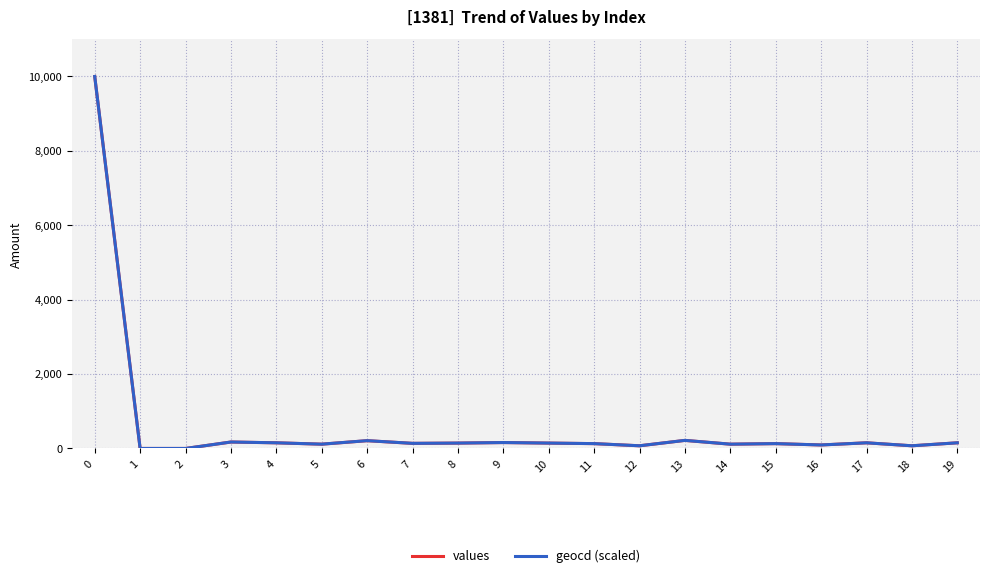

What is the greatest value displayed?

10000.0